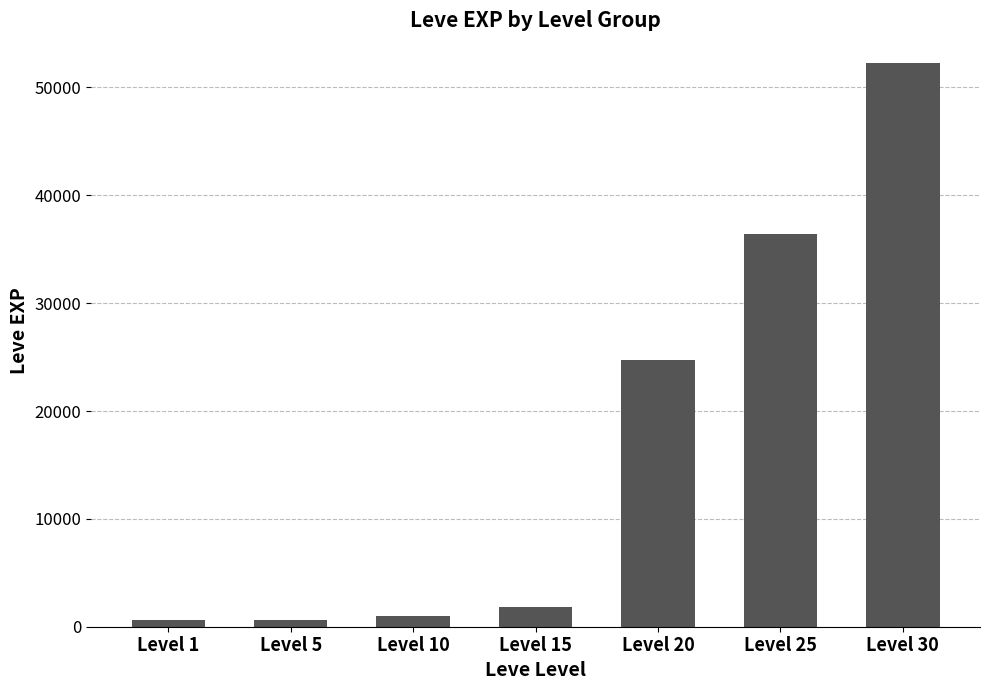

Approximately how many times larger is the value at Level 25 compared to Level 20?

1.5